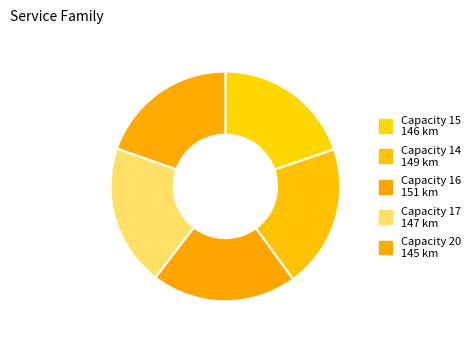

Is there any slice that represents more than half of the pie?

No